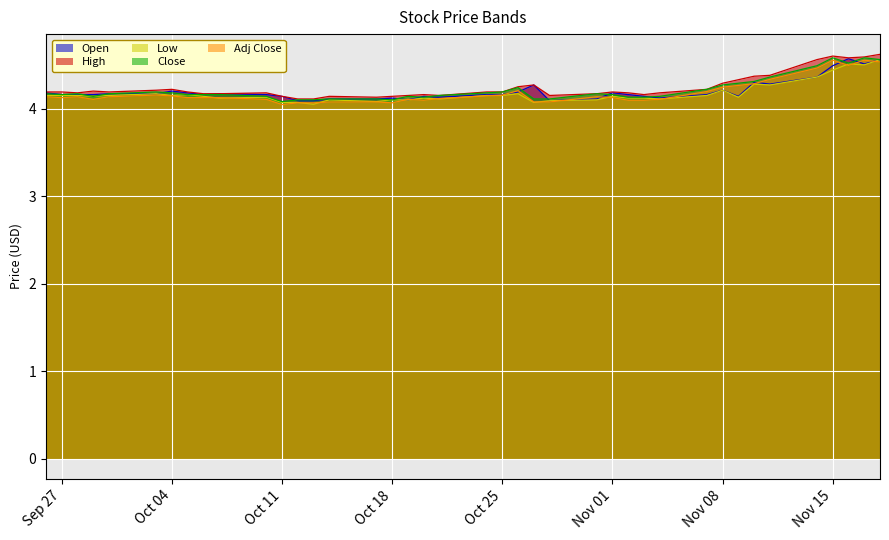

What is the smallest value displayed?

4.0